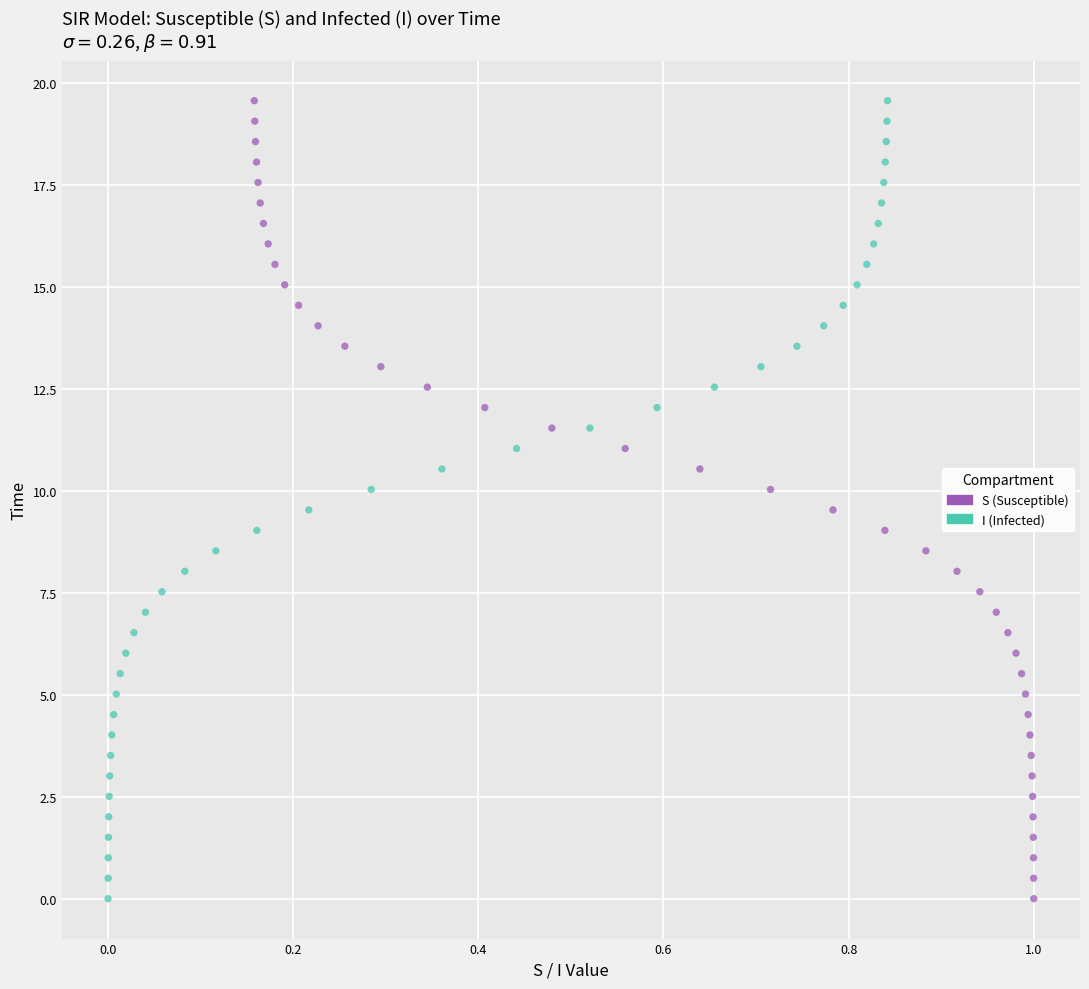

What are all the series names shown in the legend?

S (Susceptible), I (Infected)